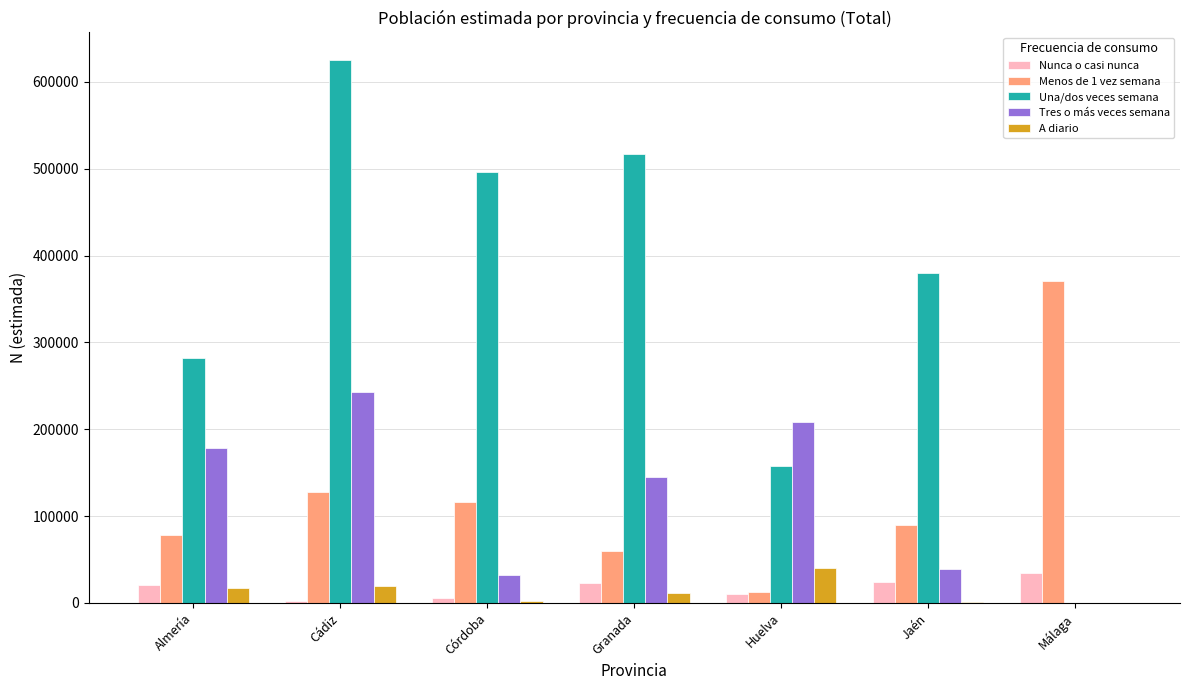

What is the highest value of the A diario series?

40081